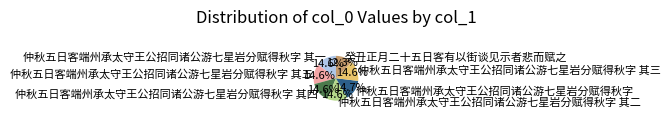

To the nearest percent, what percentage of the pie is 仲秋五日客端州承太守王公招同诸公游七星岩分赋得秋字 其五?

15%